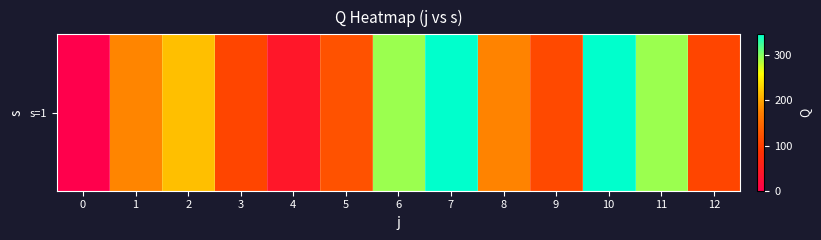

How many series are shown in this chart?

1